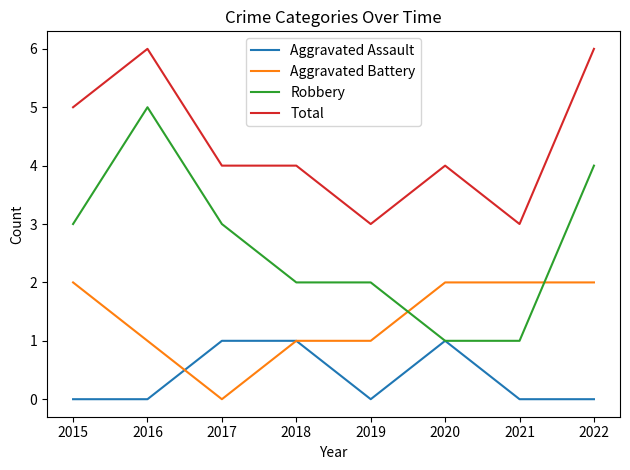

True or false: Robbery and Total cross at least once.

False